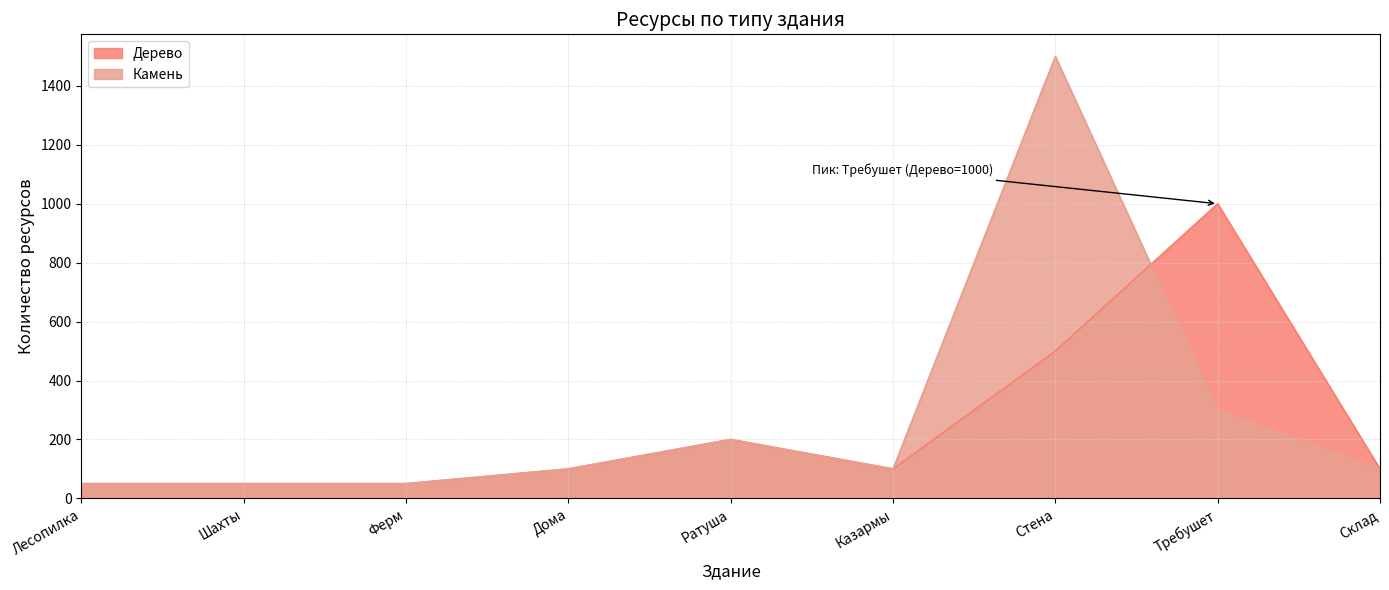

What is the minimum value for Дерево?

50